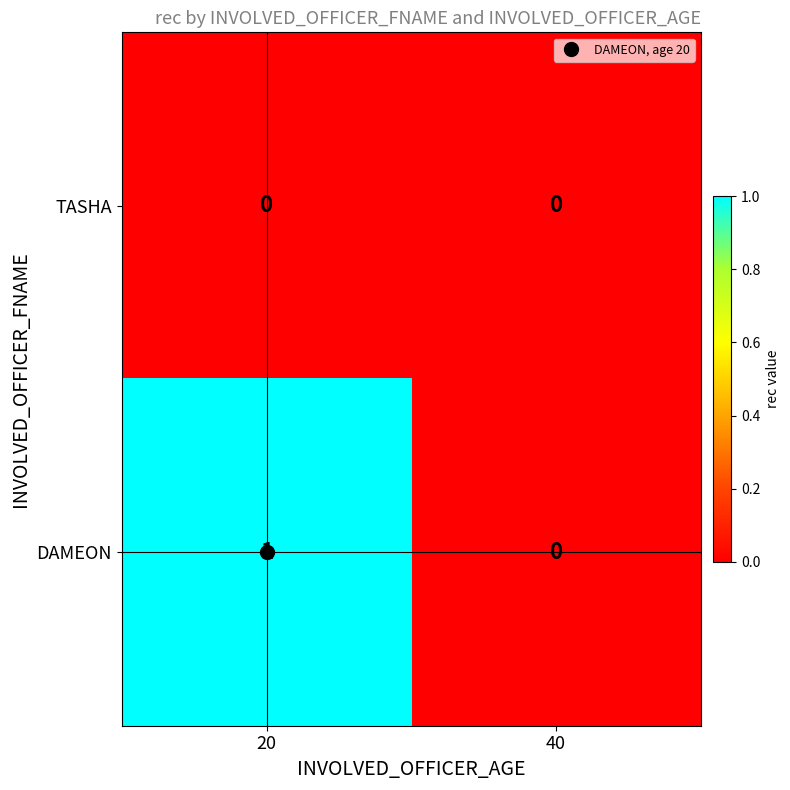

At which label does DAMEON reach its peak?

20